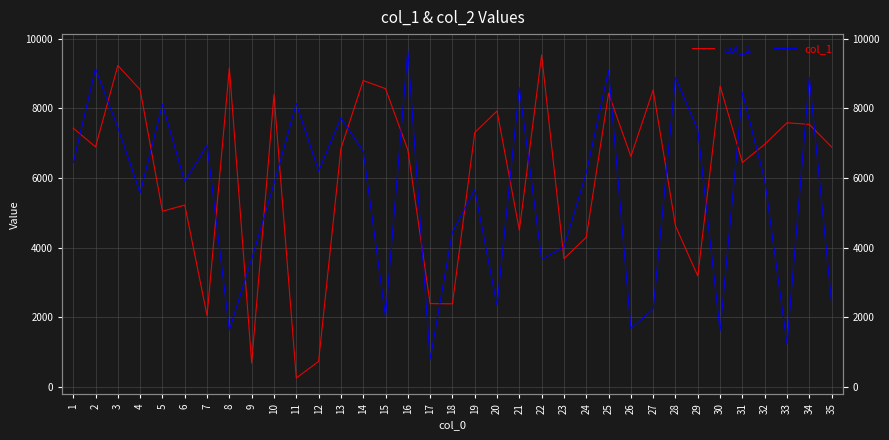

The col_2 series shows 6892 at 2. True or false?

True